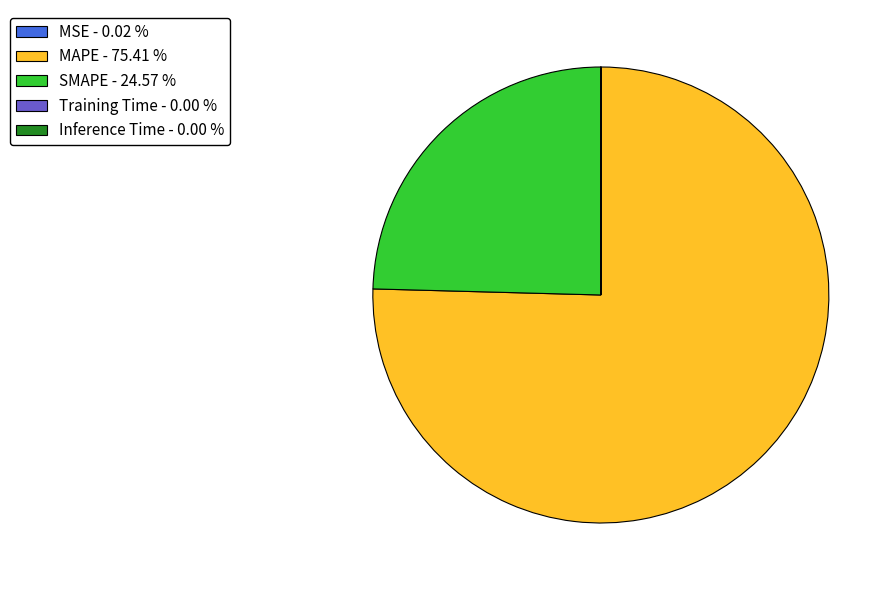

Is MAPE - 75.41 % the majority of the pie?

Yes